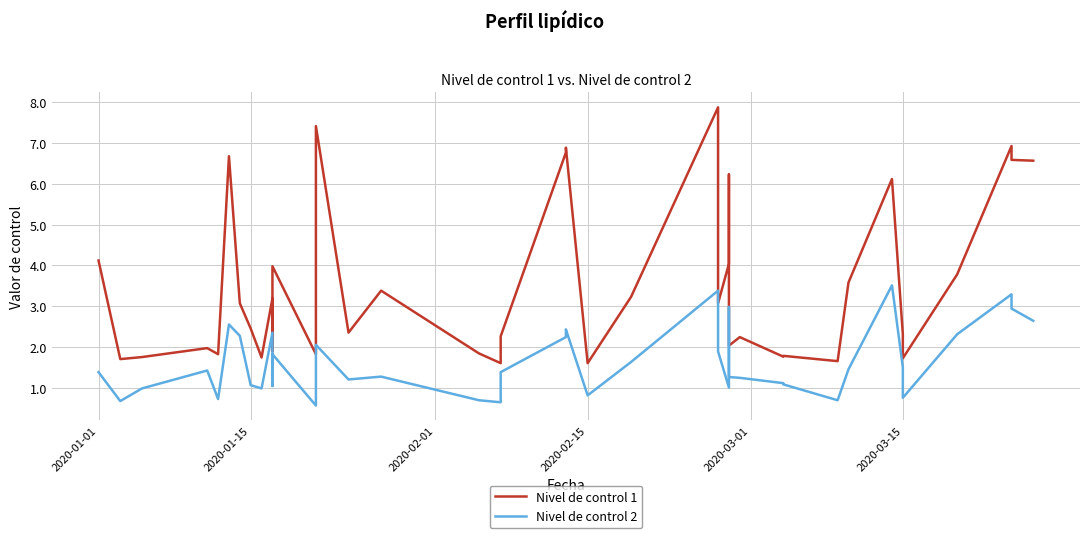

What is the minimum value for Nivel de control 1?

1.6